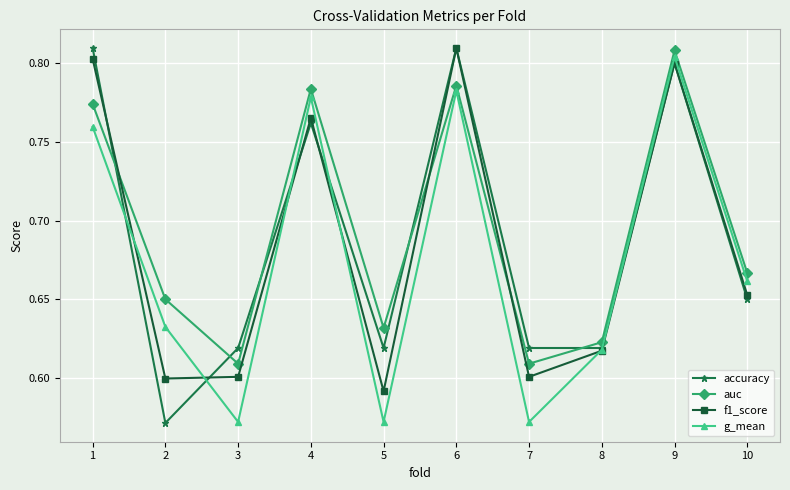

After their last crossing, which series has the higher values: accuracy or auc?

auc